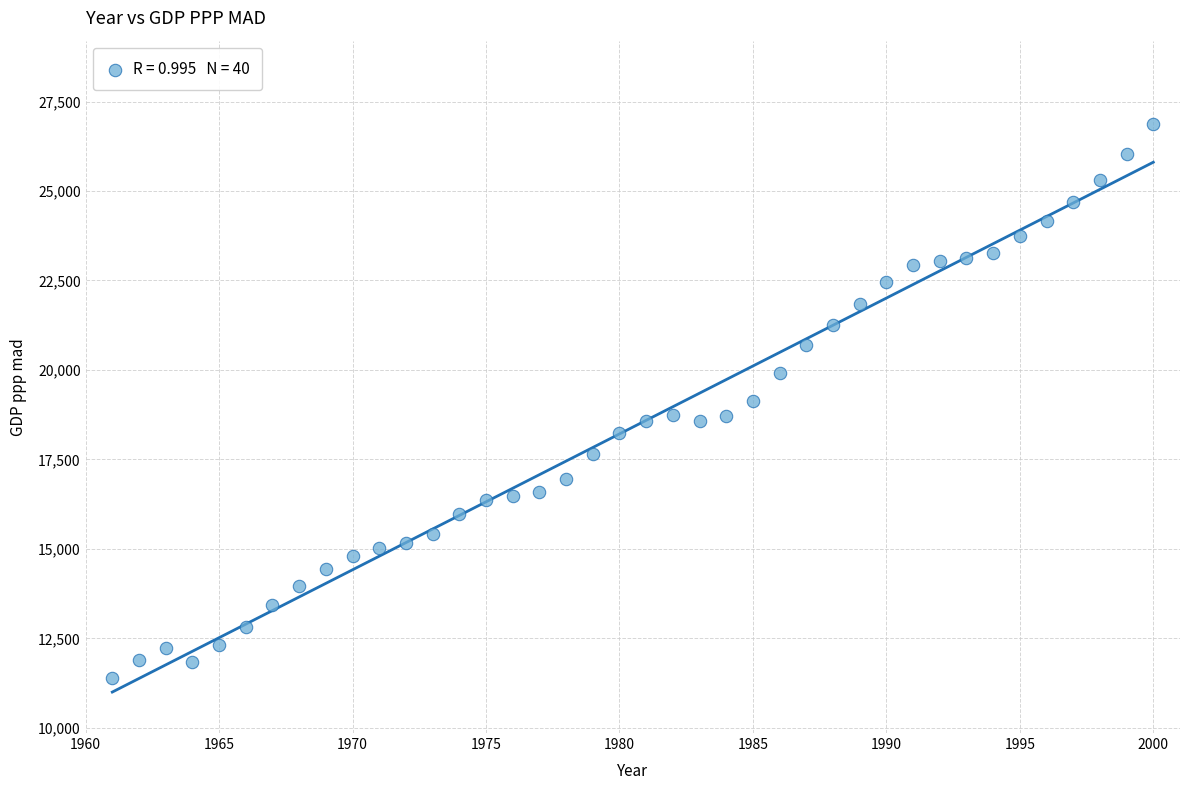

What is the range of Y values (max minus min)?

15476.6